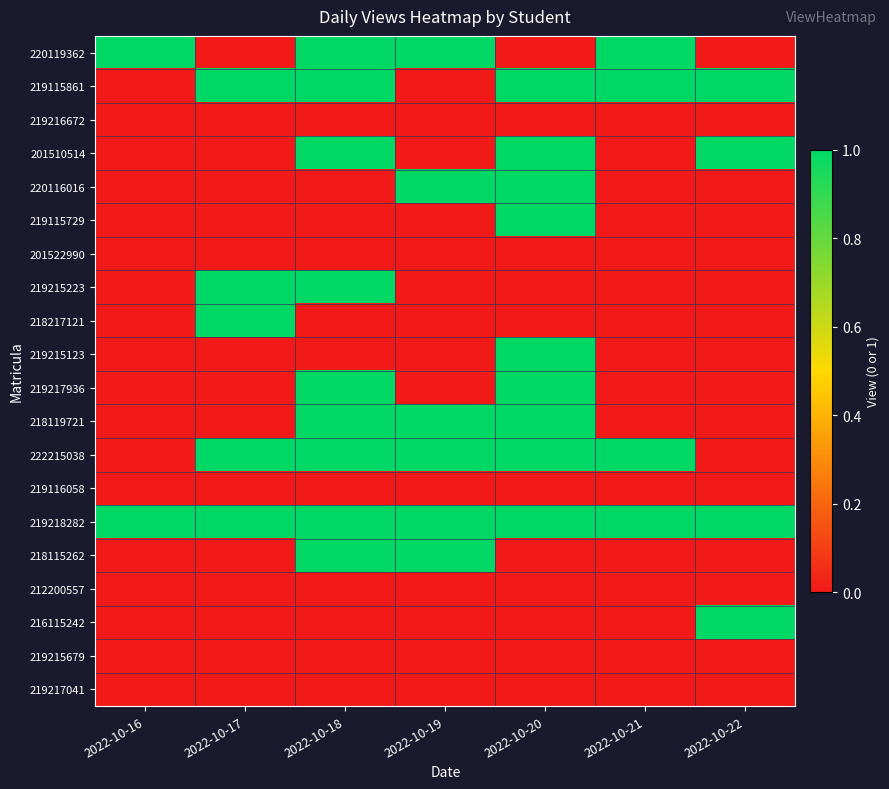

Reading left to right, extract all data points from this chart.

220119362: 2022-10-16=1	2022-10-17=0	2022-10-18=1	2022-10-19=1	2022-10-20=0	2022-10-21=1	2022-10-22=0
219115861: 2022-10-16=0	2022-10-17=1	2022-10-18=1	2022-10-19=0	2022-10-20=1	2022-10-21=1	2022-10-22=1
219216672: 2022-10-16=0	2022-10-17=0	2022-10-18=0	2022-10-19=0	2022-10-20=0	2022-10-21=0	2022-10-22=0
201510514: 2022-10-16=0	2022-10-17=0	2022-10-18=1	2022-10-19=0	2022-10-20=1	2022-10-21=0	2022-10-22=1
220116016: 2022-10-16=0	2022-10-17=0	2022-10-18=0	2022-10-19=1	2022-10-20=1	2022-10-21=0	2022-10-22=0
219115729: 2022-10-16=0	2022-10-17=0	2022-10-18=0	2022-10-19=0	2022-10-20=1	2022-10-21=0	2022-10-22=0
201522990: 2022-10-16=0	2022-10-17=0	2022-10-18=0	2022-10-19=0	2022-10-20=0	2022-10-21=0	2022-10-22=0
219215223: 2022-10-16=0	2022-10-17=1	2022-10-18=1	2022-10-19=0	2022-10-20=0	2022-10-21=0	2022-10-22=0
218217121: 2022-10-16=0	2022-10-17=1	2022-10-18=0	2022-10-19=0	2022-10-20=0	2022-10-21=0	2022-10-22=0
219215123: 2022-10-16=0	2022-10-17=0	2022-10-18=0	2022-10-19=0	2022-10-20=1	2022-10-21=0	2022-10-22=0
219217936: 2022-10-16=0	2022-10-17=0	2022-10-18=1	2022-10-19=0	2022-10-20=1	2022-10-21=0	2022-10-22=0
218119721: 2022-10-16=0	2022-10-17=0	2022-10-18=1	2022-10-19=1	2022-10-20=1	2022-10-21=0	2022-10-22=0
222215038: 2022-10-16=0	2022-10-17=1	2022-10-18=1	2022-10-19=1	2022-10-20=1	2022-10-21=1	2022-10-22=0
219116058: 2022-10-16=0	2022-10-17=0	2022-10-18=0	2022-10-19=0	2022-10-20=0	2022-10-21=0	2022-10-22=0
219218282: 2022-10-16=1	2022-10-17=1	2022-10-18=1	2022-10-19=1	2022-10-20=1	2022-10-21=1	2022-10-22=1
218115262: 2022-10-16=0	2022-10-17=0	2022-10-18=1	2022-10-19=1	2022-10-20=0	2022-10-21=0	2022-10-22=0
212200557: 2022-10-16=0	2022-10-17=0	2022-10-18=0	2022-10-19=0	2022-10-20=0	2022-10-21=0	2022-10-22=0
216115242: 2022-10-16=0	2022-10-17=0	2022-10-18=0	2022-10-19=0	2022-10-20=0	2022-10-21=0	2022-10-22=1
219215679: 2022-10-16=0	2022-10-17=0	2022-10-18=0	2022-10-19=0	2022-10-20=0	2022-10-21=0	2022-10-22=0
219217041: 2022-10-16=0	2022-10-17=0	2022-10-18=0	2022-10-19=0	2022-10-20=0	2022-10-21=0	2022-10-22=0